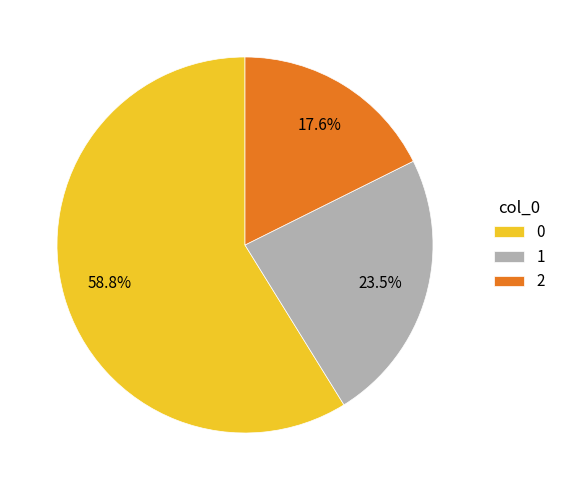

Count the number of slices in the pie.

3